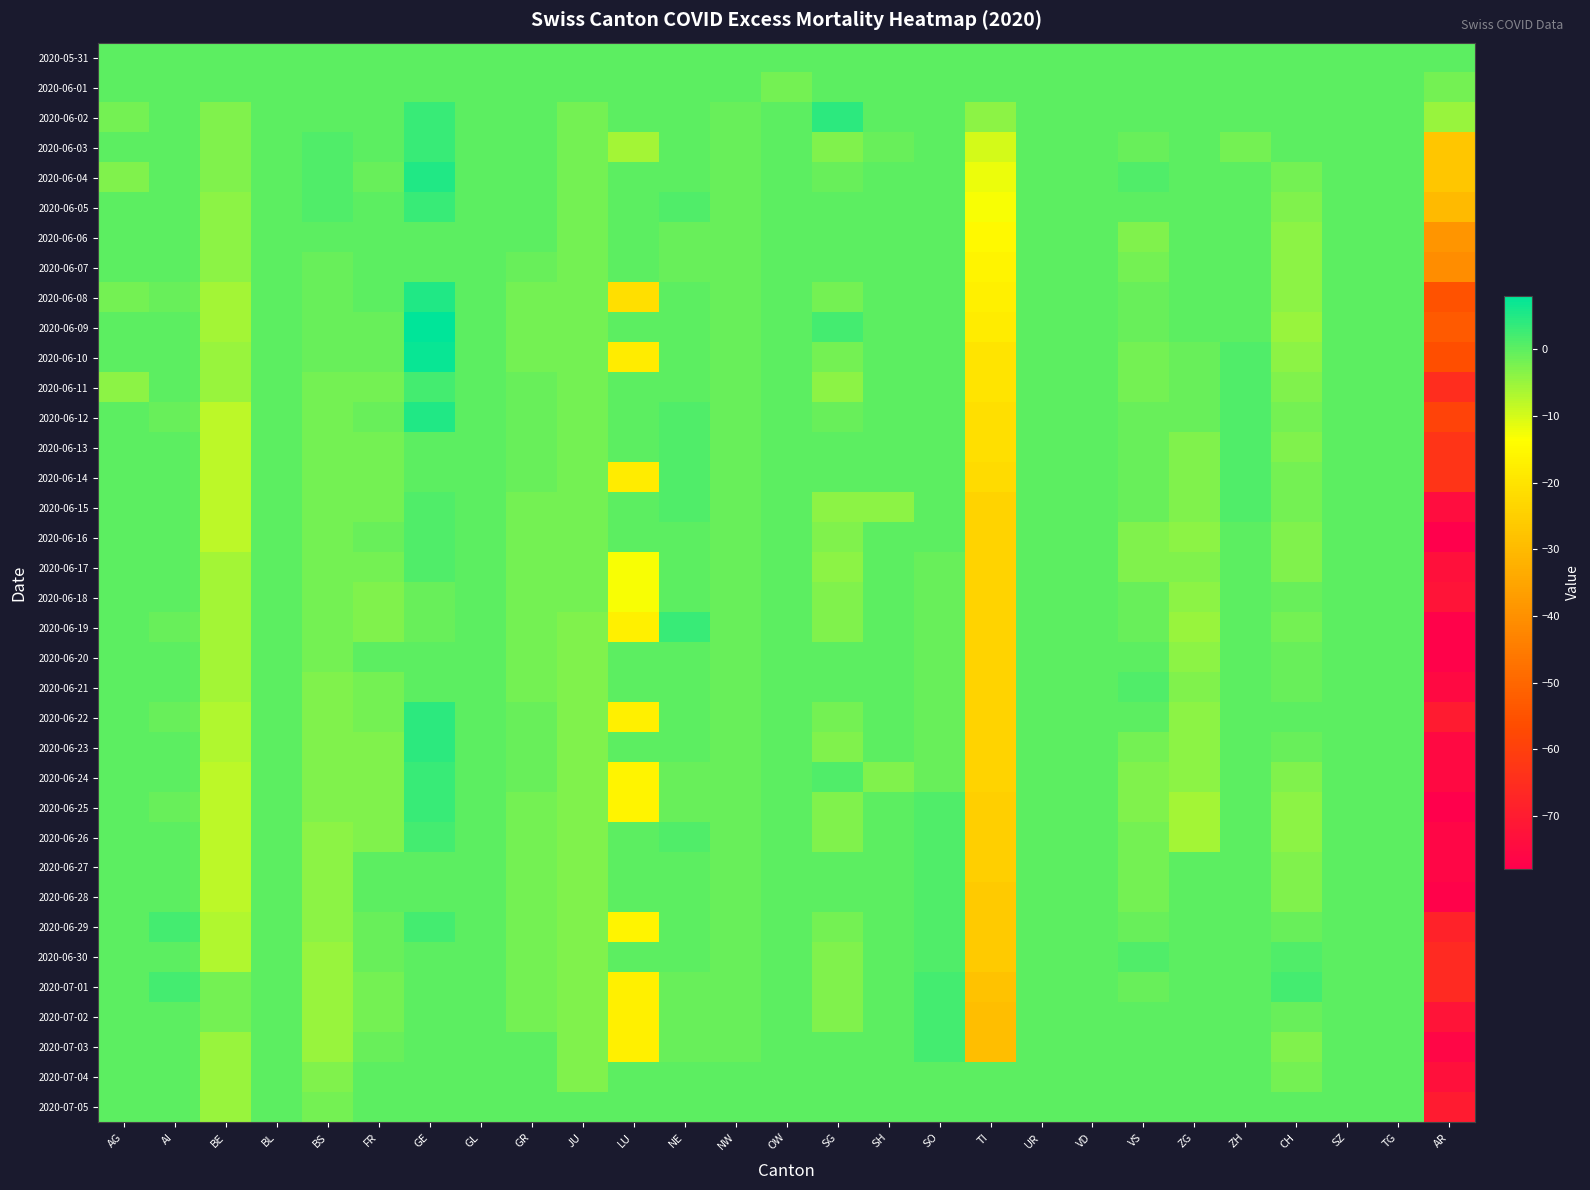

At how many categories does at least one series exceed -4?

27